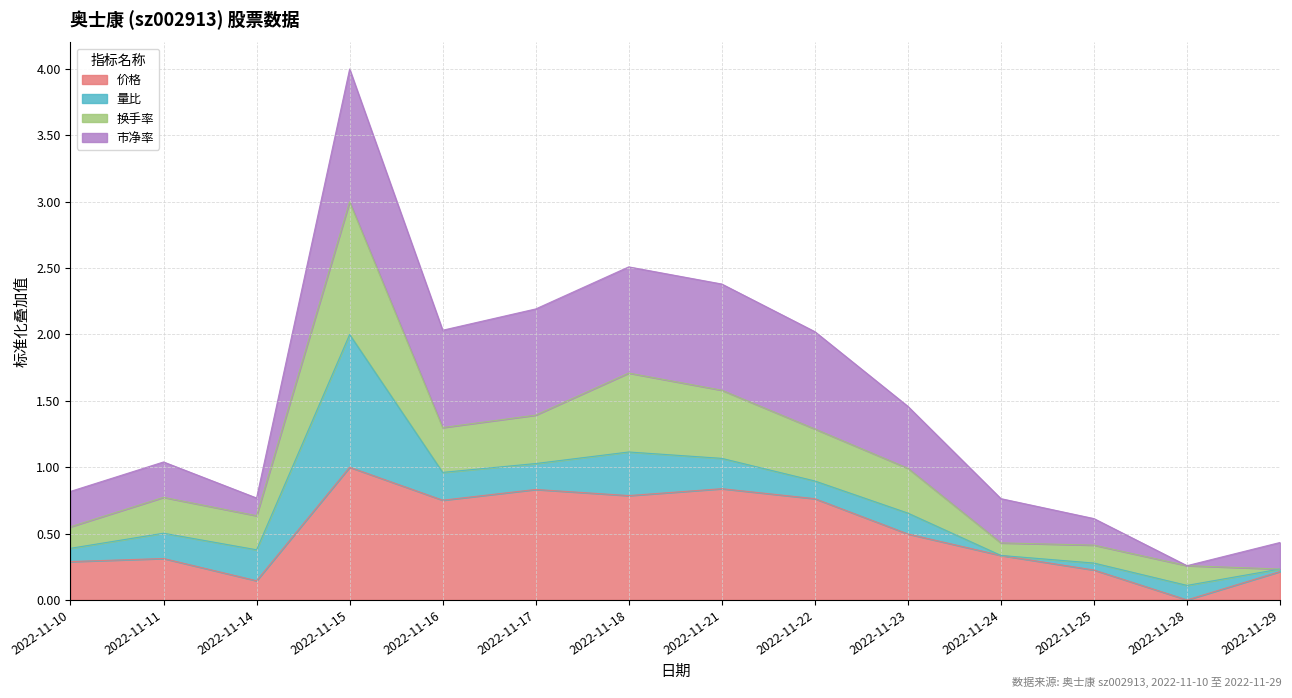

The value of 价格 at 2022-11-17 is 0.8. True or false?

True